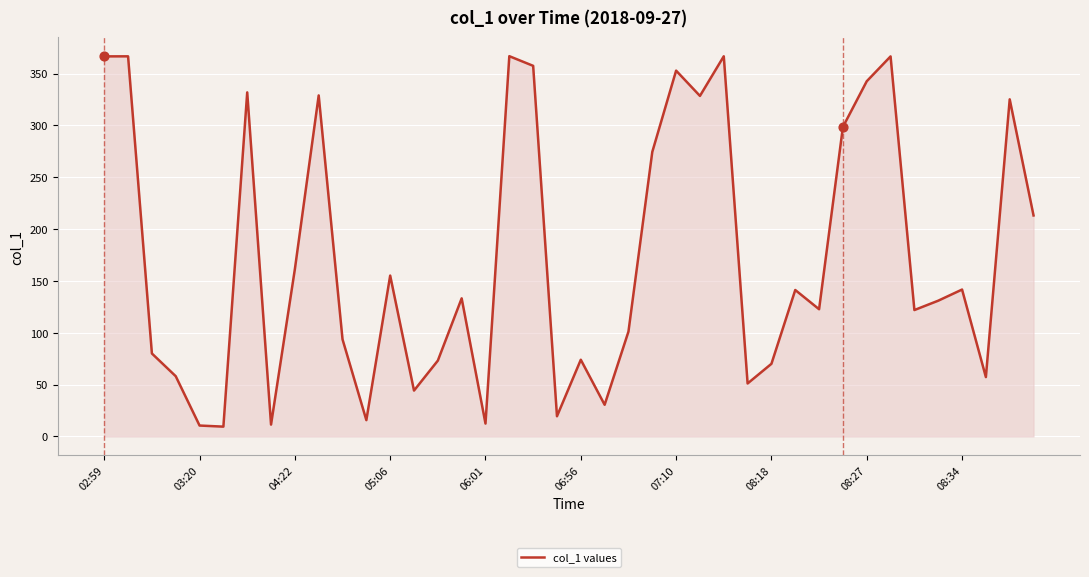

What is the maximum value shown in the chart?

366.8